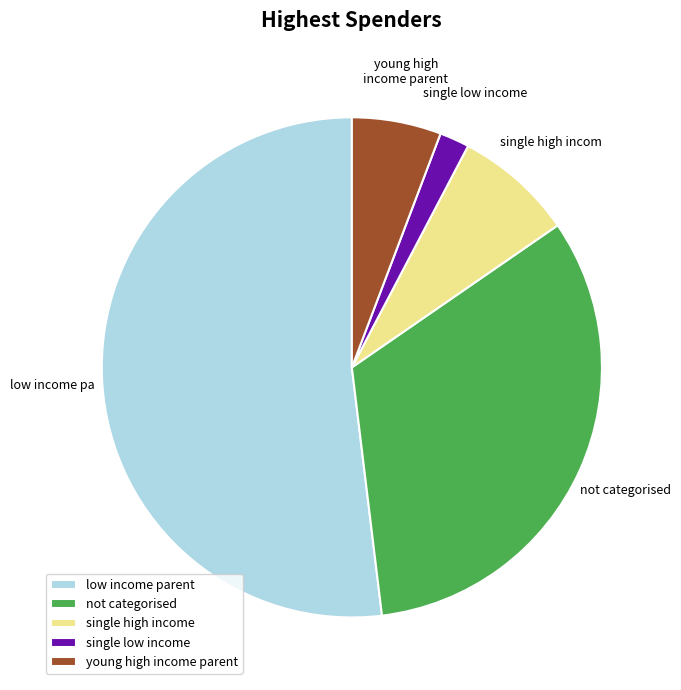

True or false: low income parent accounts for 52% of the total.

True